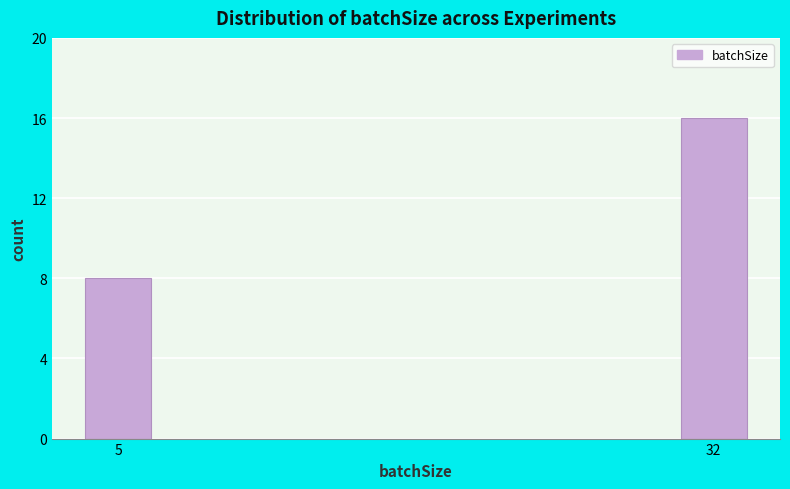

Reading left to right, transcribe all the data shown in this chart.

8	16